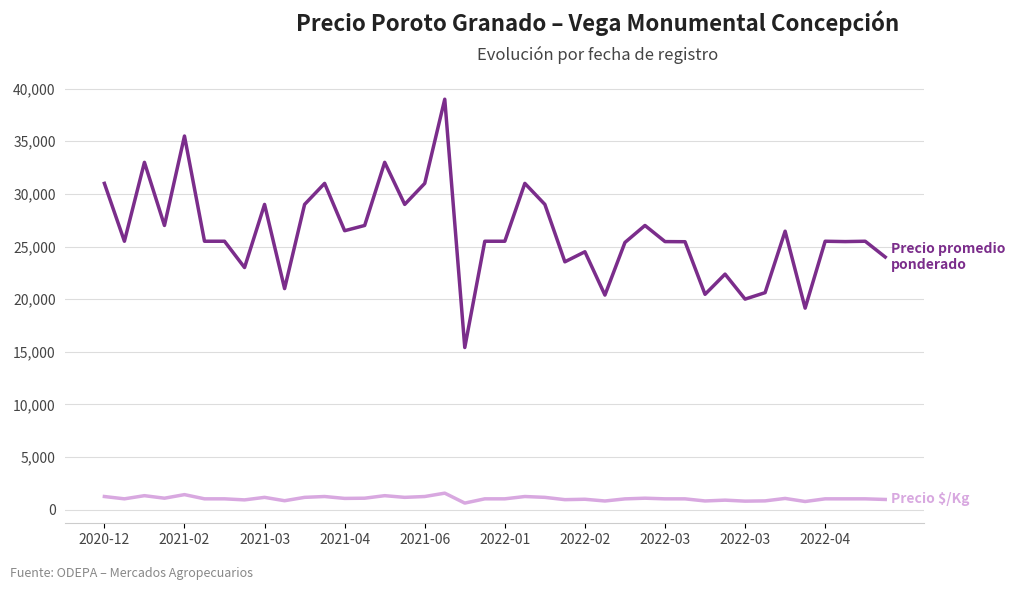

What is the maximum value shown in the chart?

39000